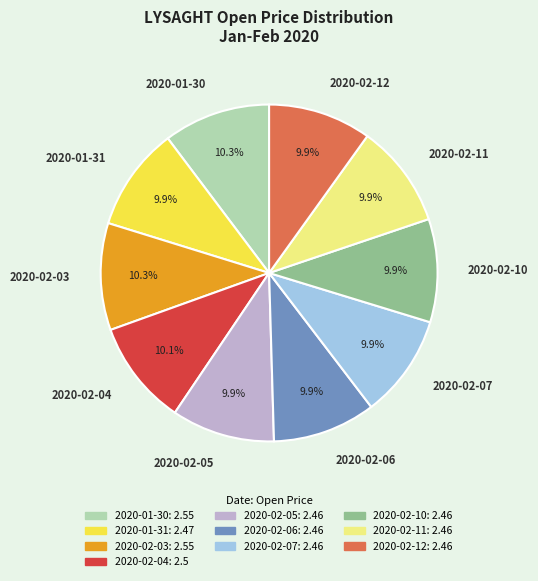

Is there any slice that represents more than half of the pie?

No